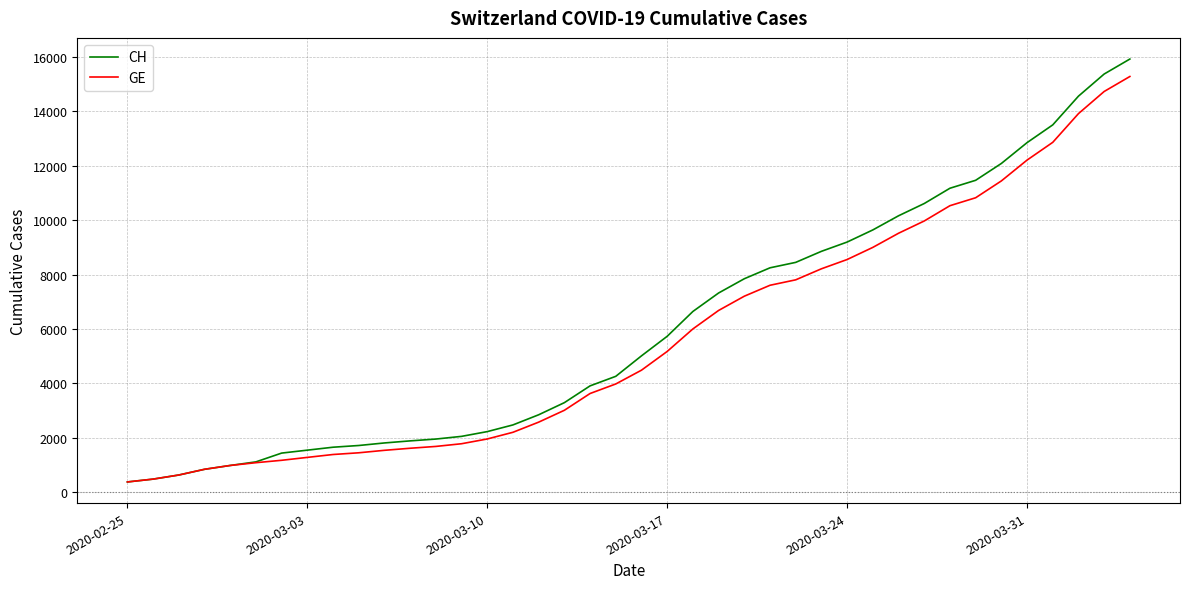

What is the highest value of the CH series?

15926